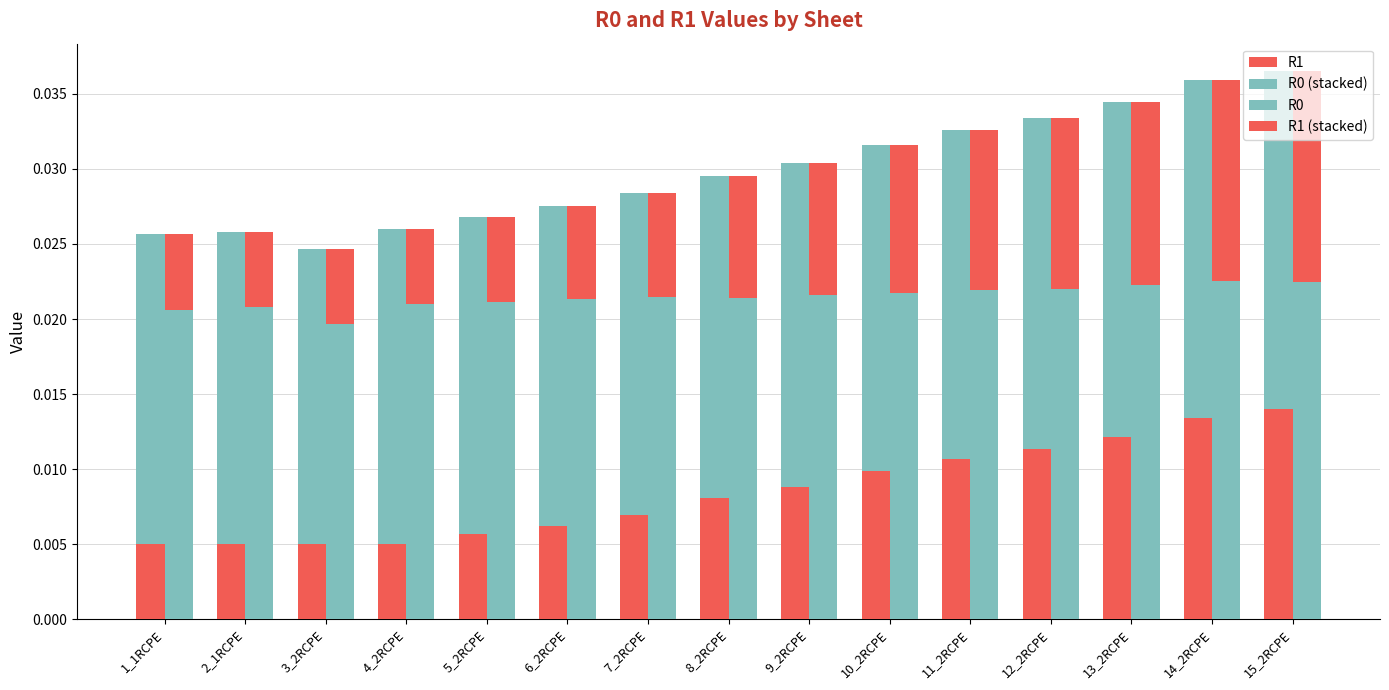

True or false: R1 (stacked) has a value of 0.0 at 12_2RCPE.

False